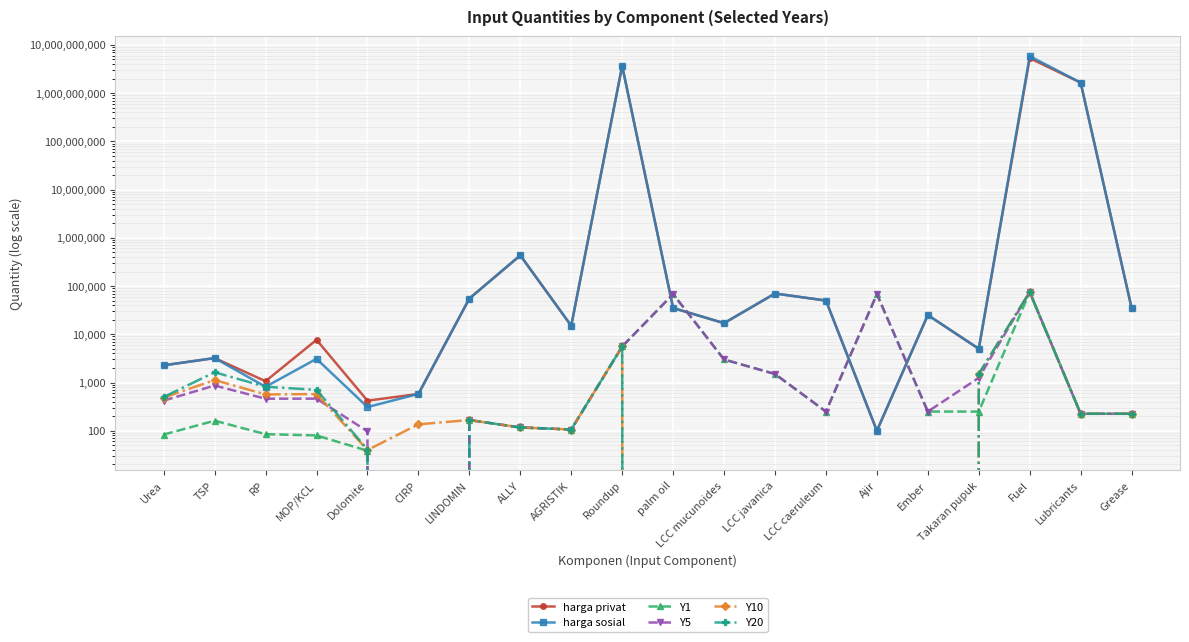

What are all the series names shown in the legend?

harga privat, harga sosial, Y1, Y5, Y10, Y20